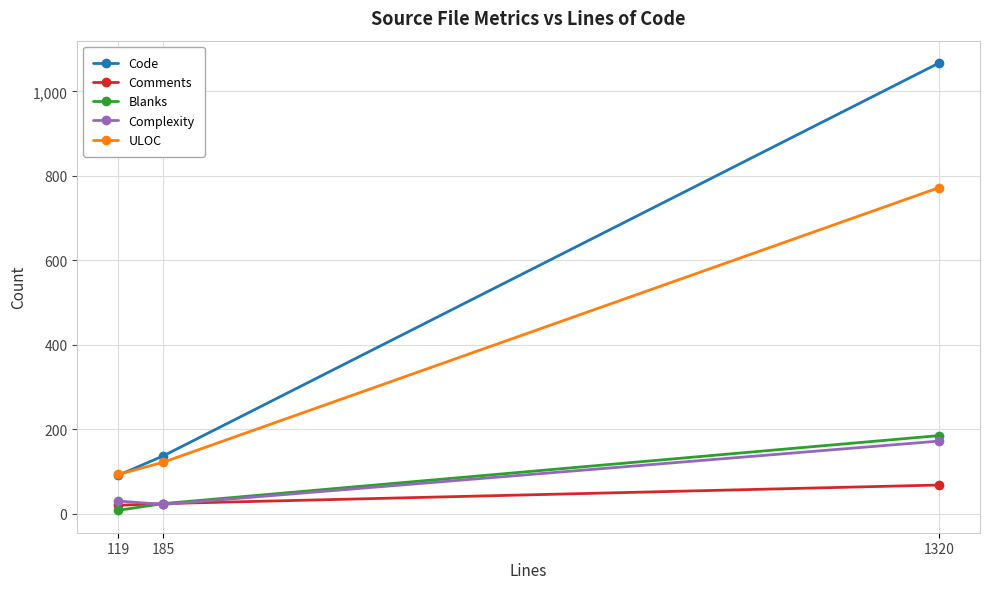

The value of ULOC at 185 is 122. True or false?

True